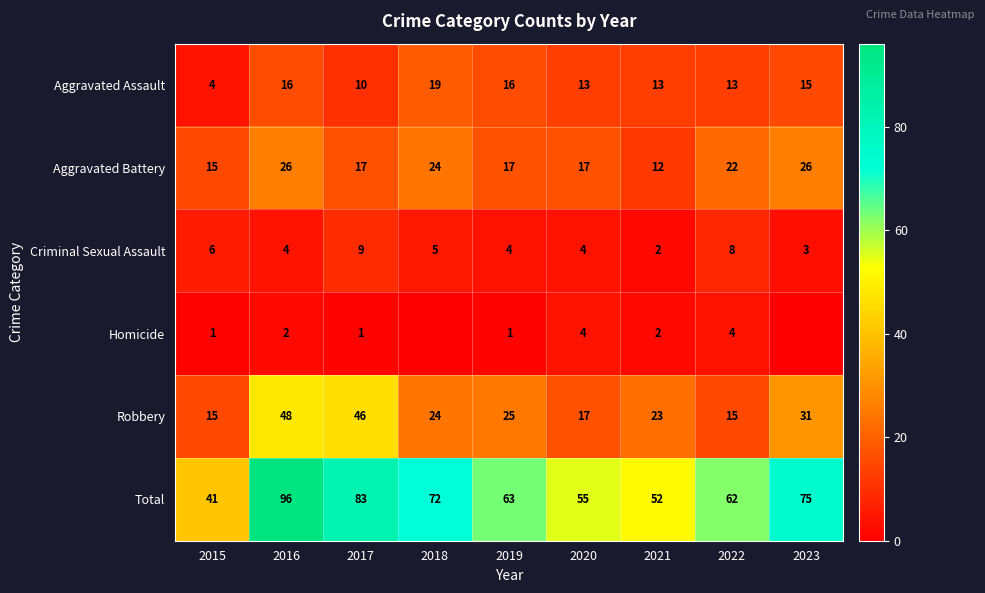

True or false: Aggravated Assault has a value of 15 at 2023.

True